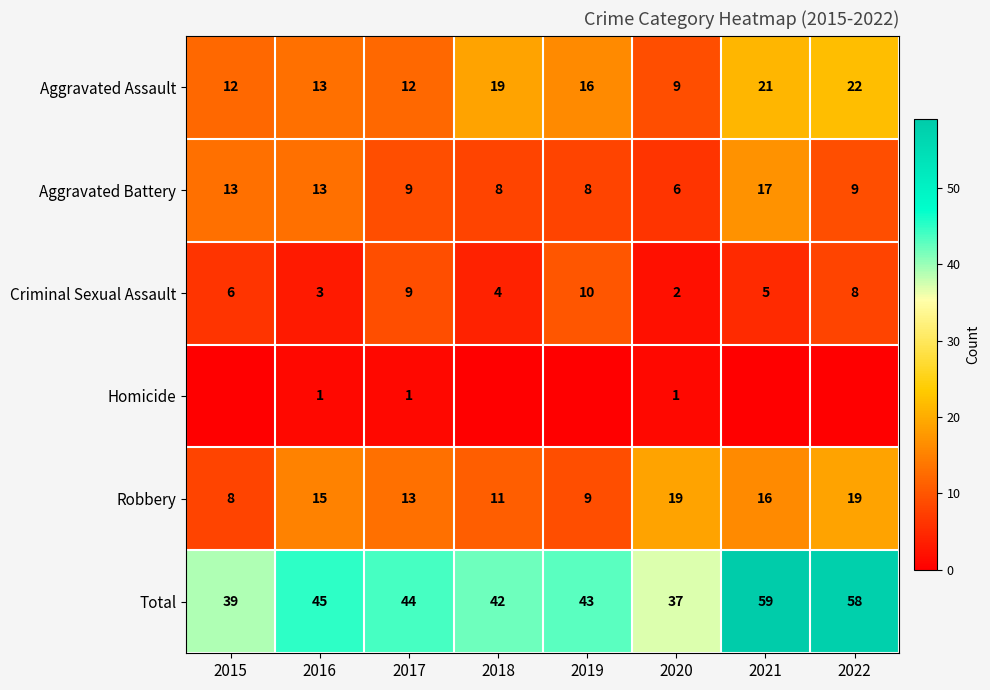

What is the sum of all Aggravated Assault values?

124